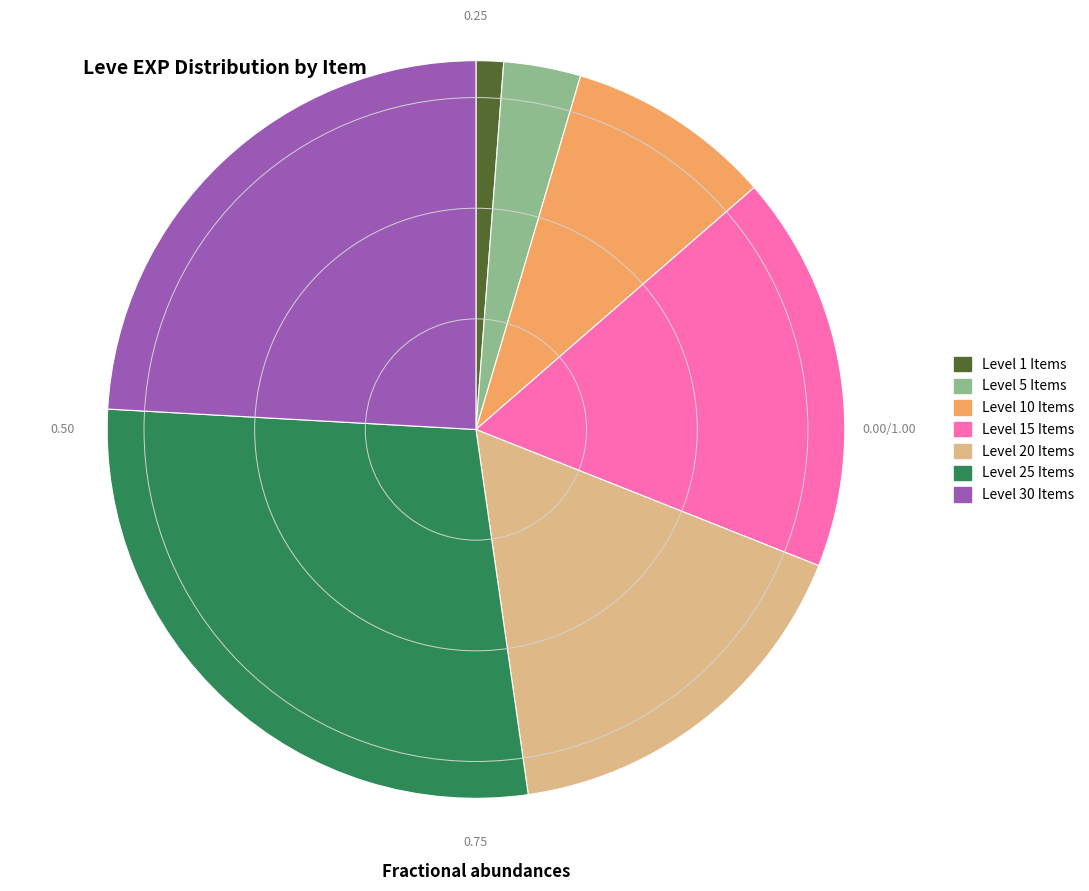

What is the ratio of the value at Level 5 Items to the value at Level 10 Items?

0.4